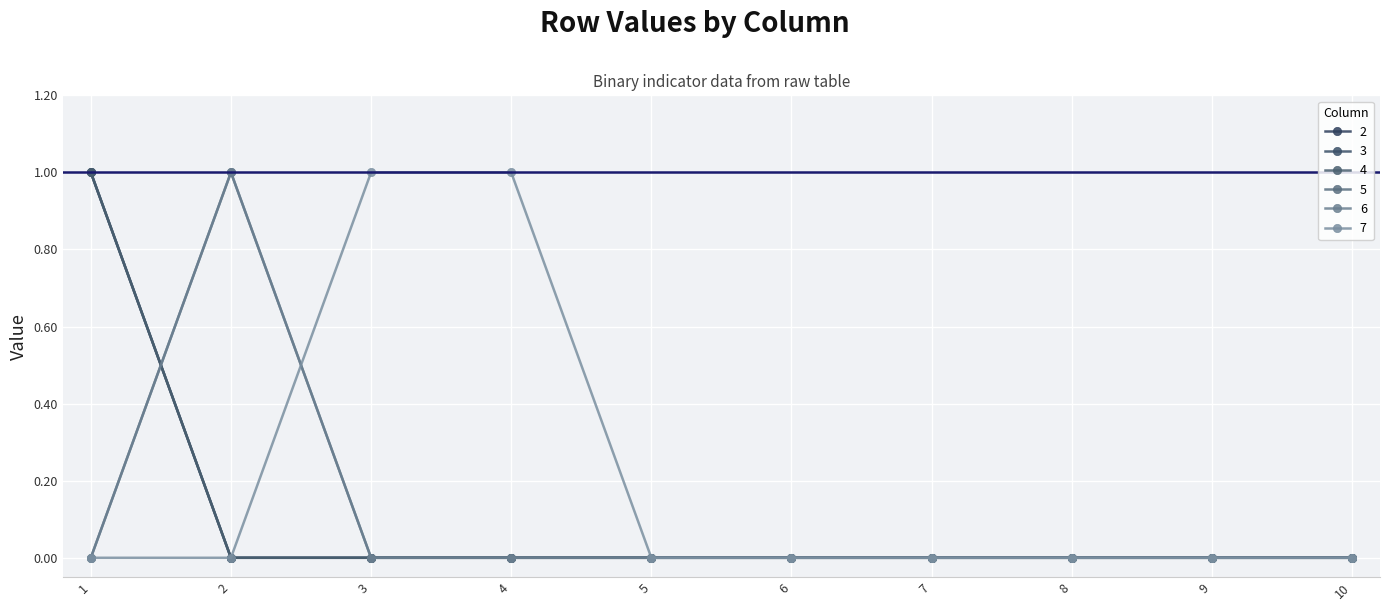

Is this an area chart (filled region under the line)?

No